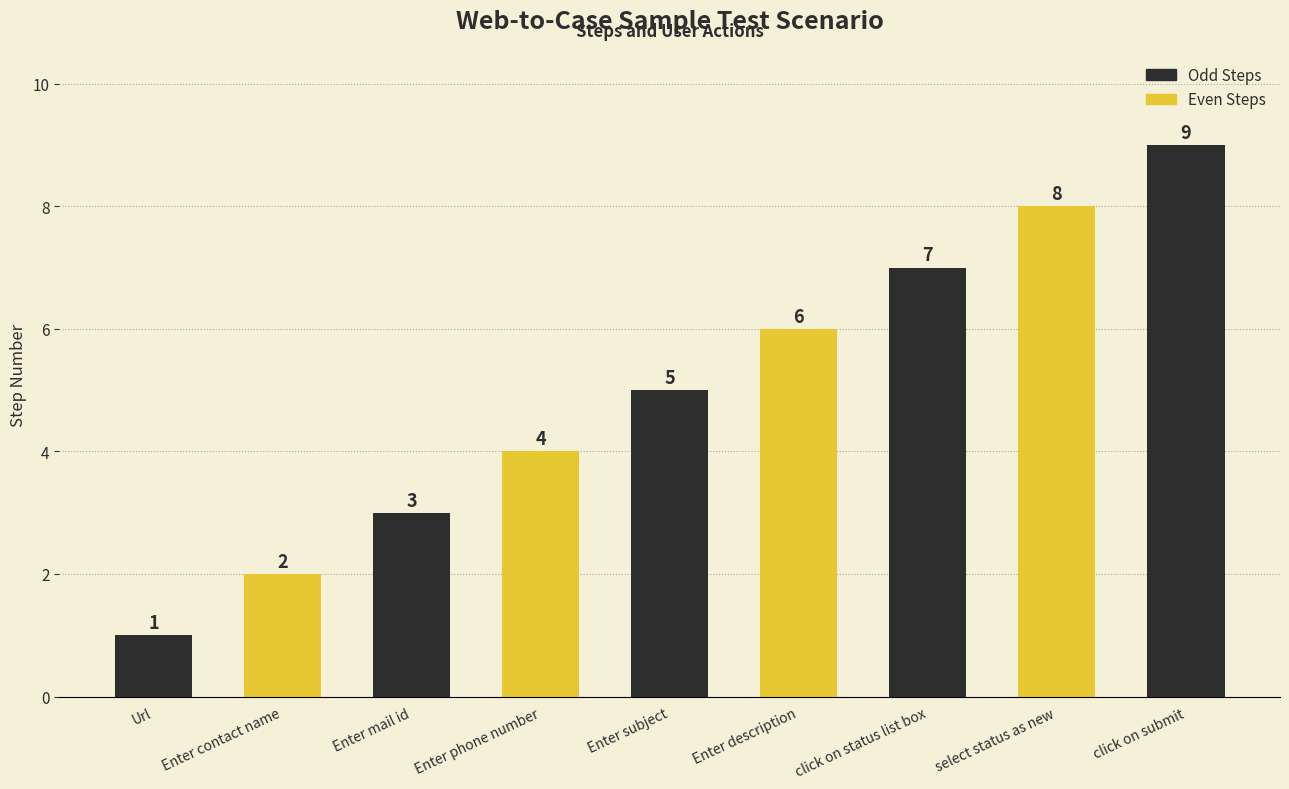

Rank the categories by value from lowest to highest.

Url, Enter contact name, Enter mail id, Enter phone number, Enter subject, Enter description, click on status list box, select status as new, click on submit